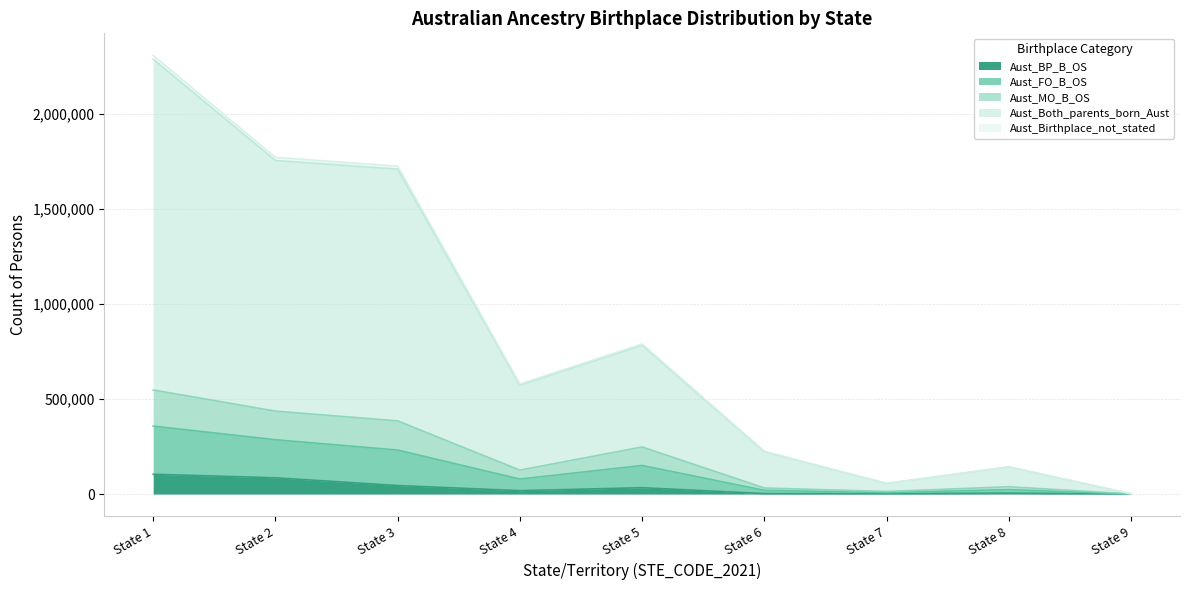

True or false: Aust_BP_B_OS has a value of 8379 at 8.

False